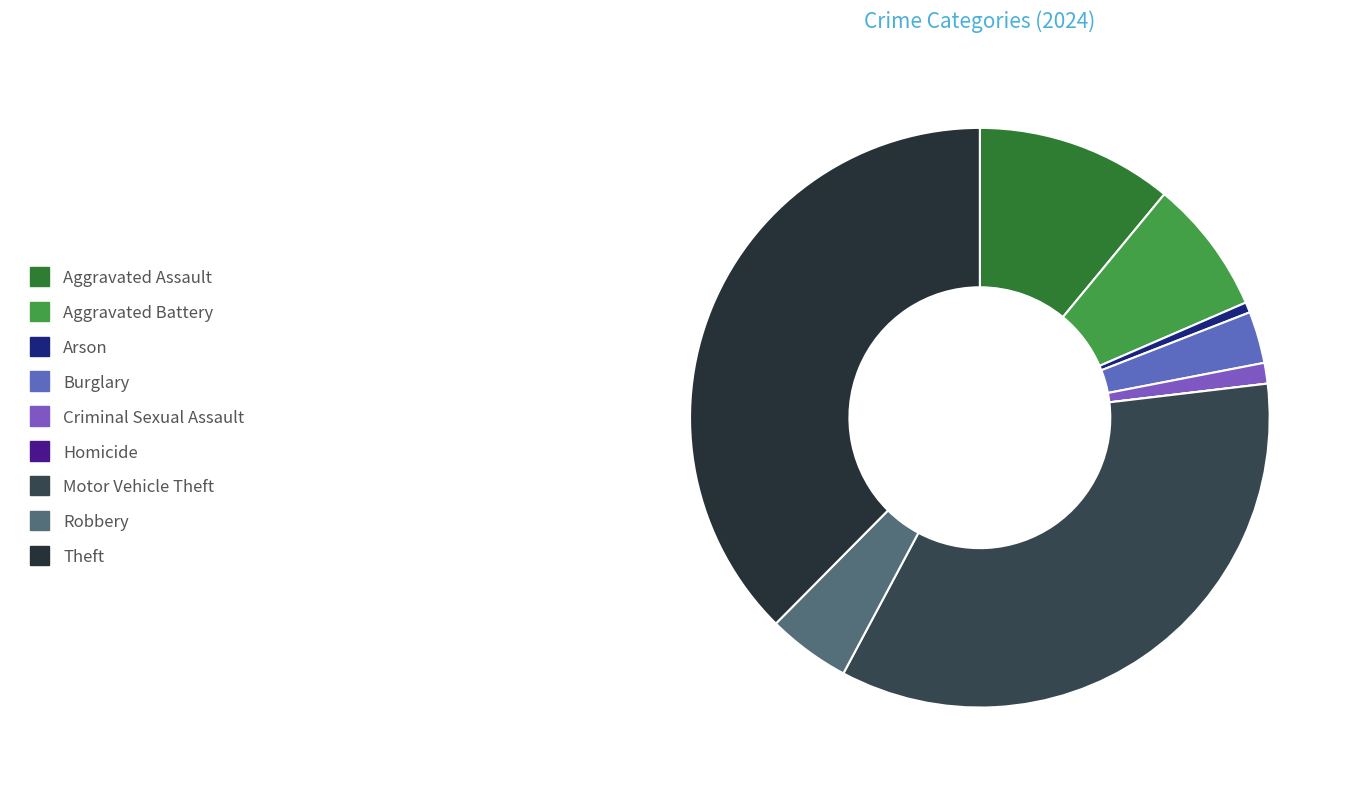

Is it true that Arson is 11% of the pie?

False